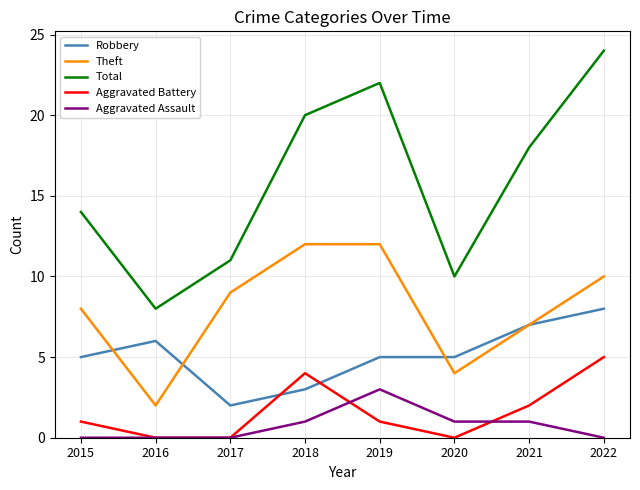

What is the difference between the maximum and minimum values in the Aggravated Battery series?

5